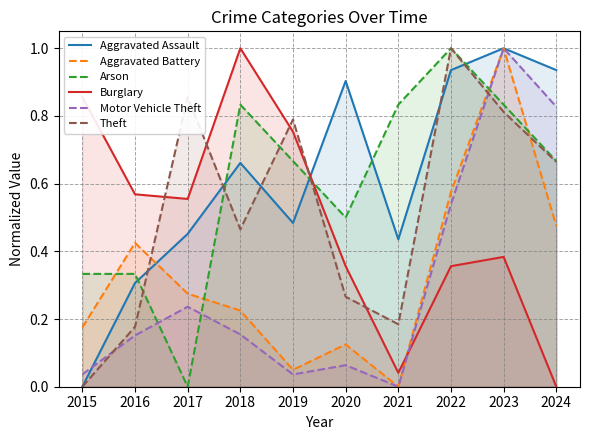

What is the difference between the maximum and minimum values in the Theft series?

1.0